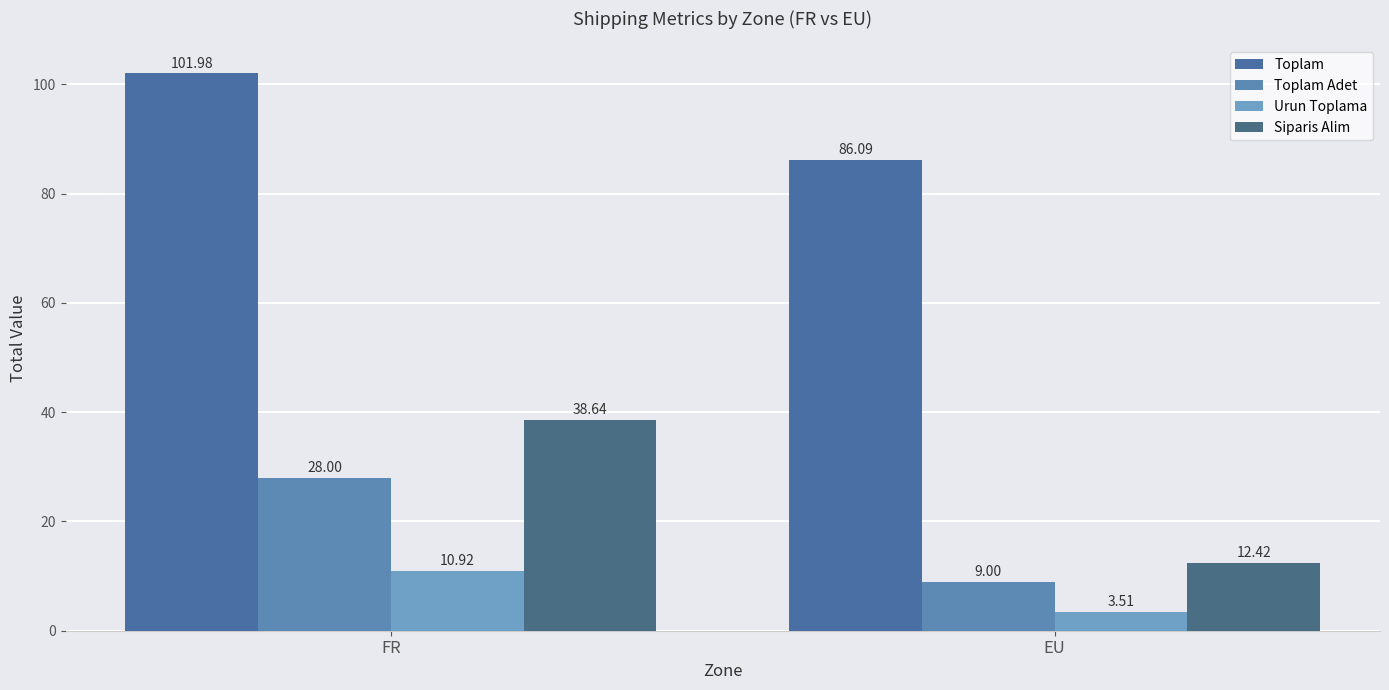

The Toplam series shows 102.0 at FR. True or false?

True